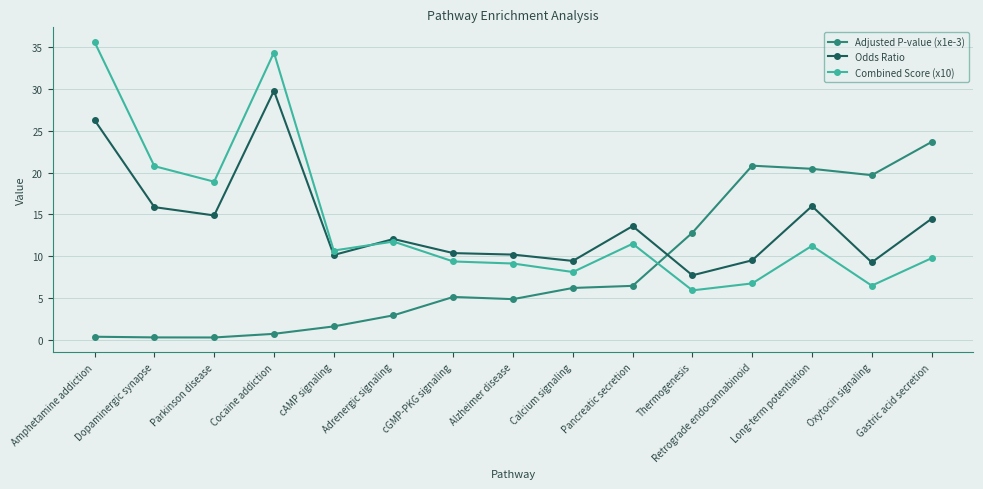

What is the spread (max minus min) of values at Adrenergic signaling?

9.1